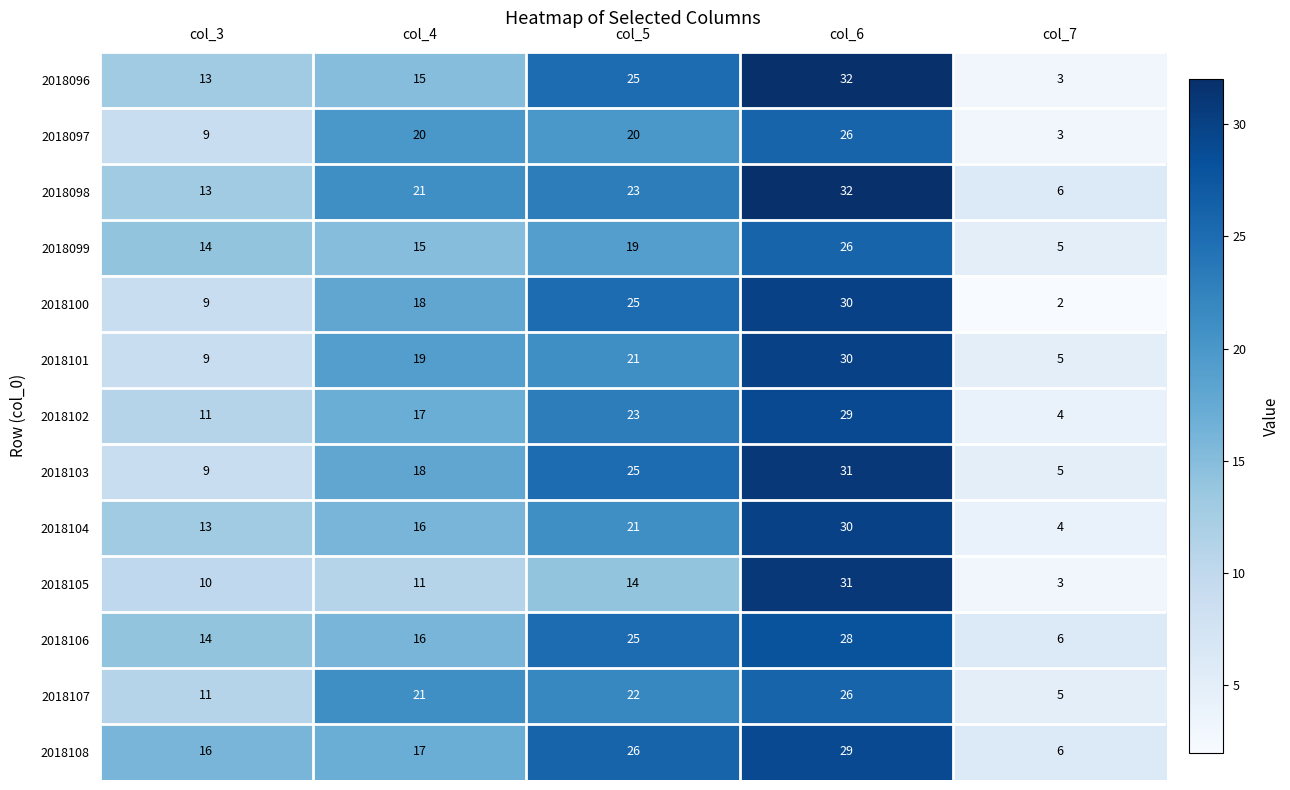

List the labels in order of 2018108 value, largest first.

col_6, col_5, col_4, col_3, col_7